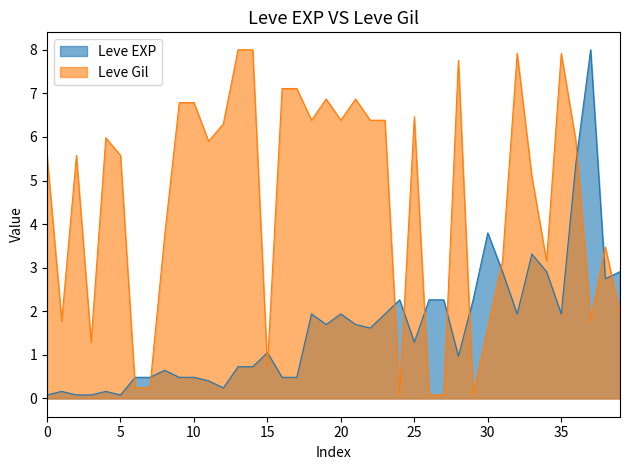

True or false: Leve EXP has a value of 0.1 at 0.

True